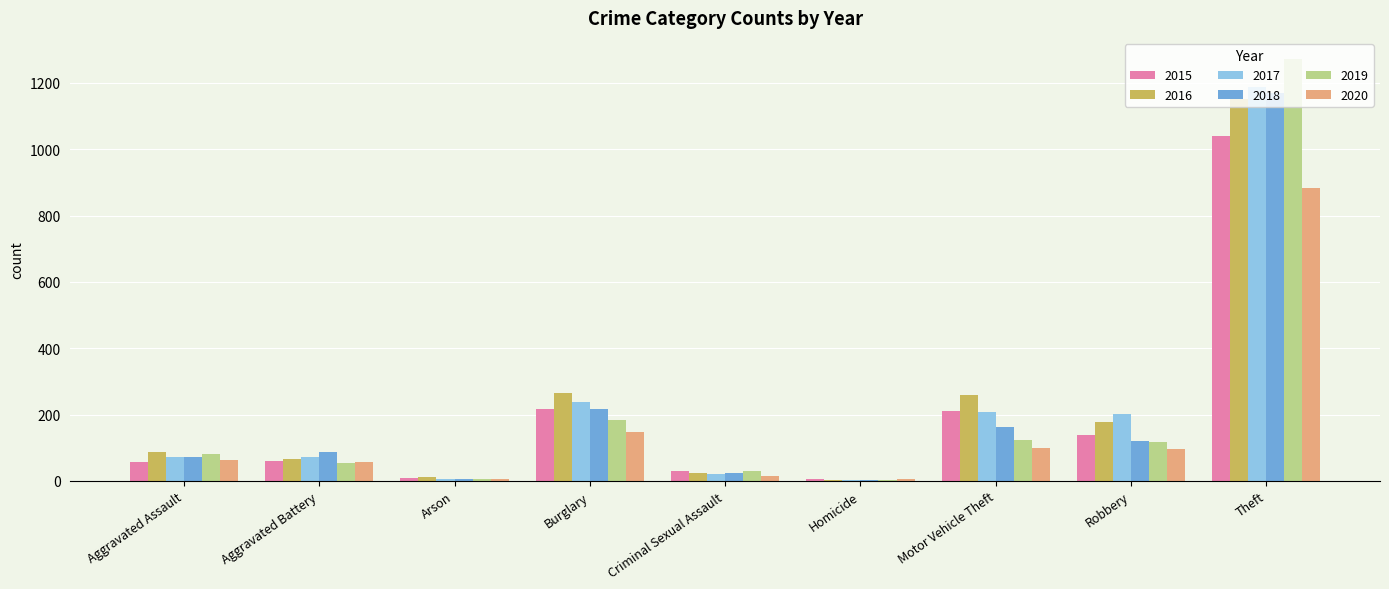

What is the difference between the 2015 values at Arson and Aggravated Battery?

50